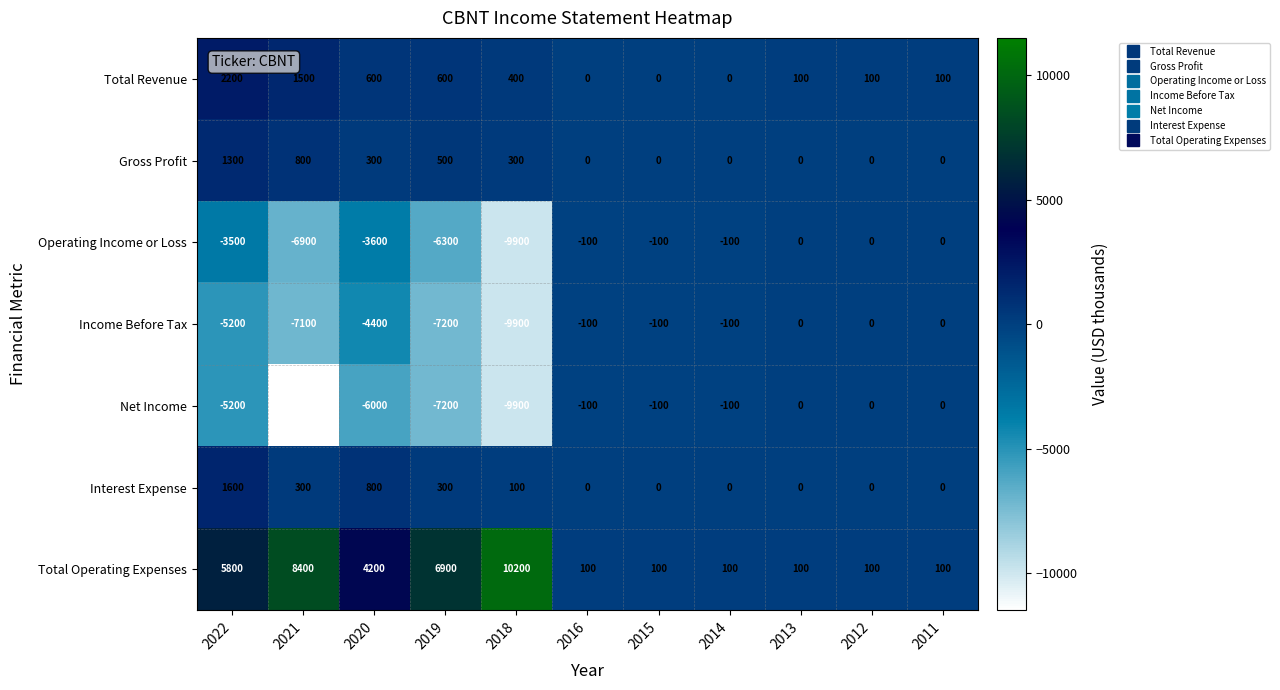

The value of Total Revenue at 2021 is 1500. True or false?

True